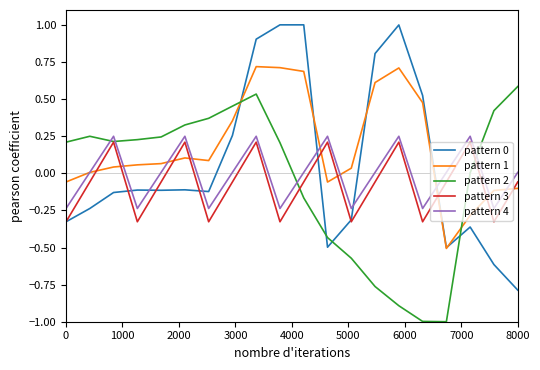

True or false: pattern 4 and pattern 2 cross at least once.

True